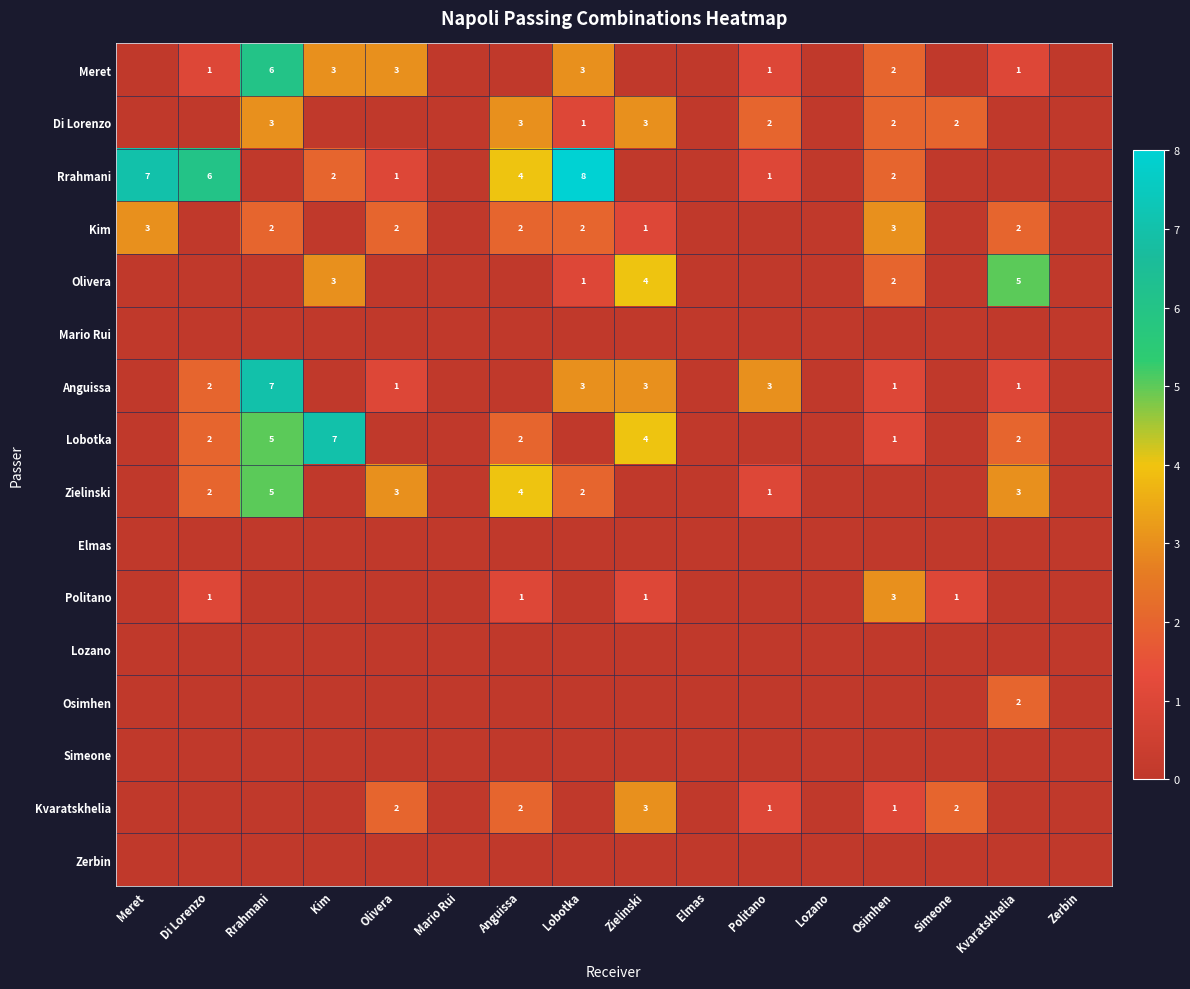

The value of Kim at Rrahmani is 2. True or false?

True